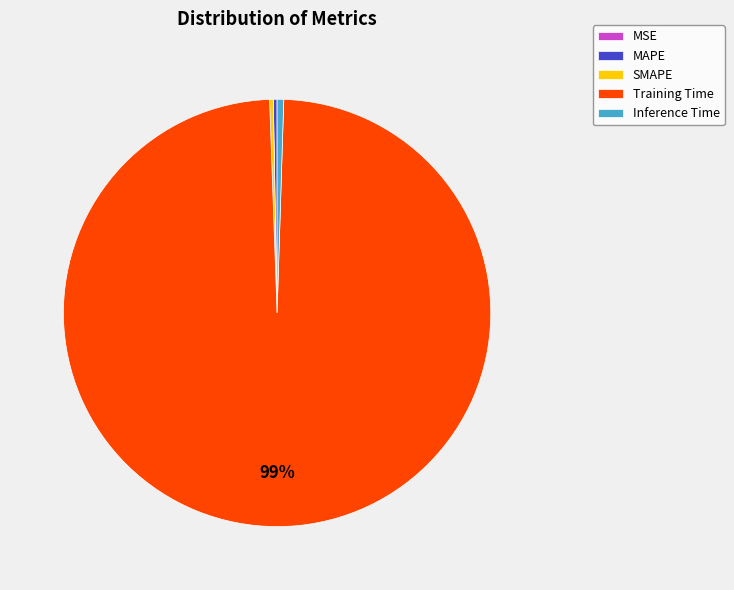

Is the sum of Inference Time and SMAPE greater than half?

No